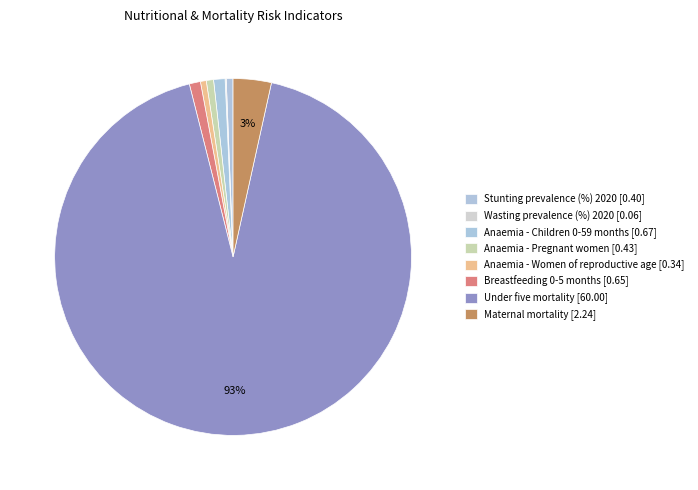

To the nearest percent, what is the average slice percentage?

13%